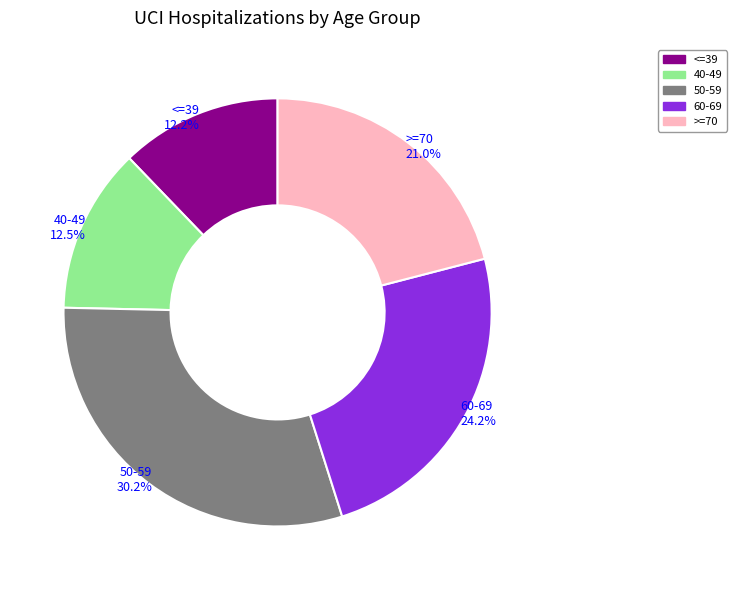

Which slice is the largest?

50-59